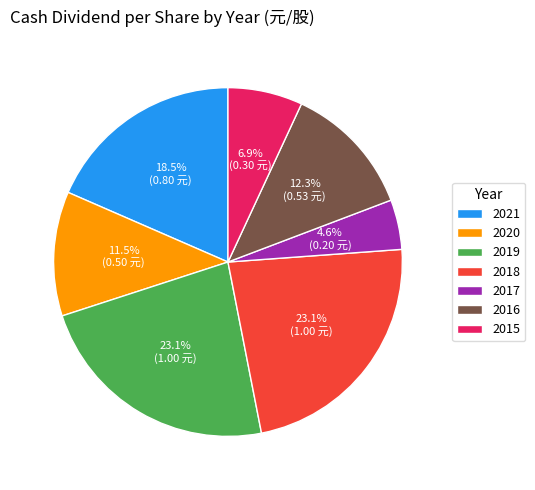

Between 2015 and 2020, which is larger?

2020